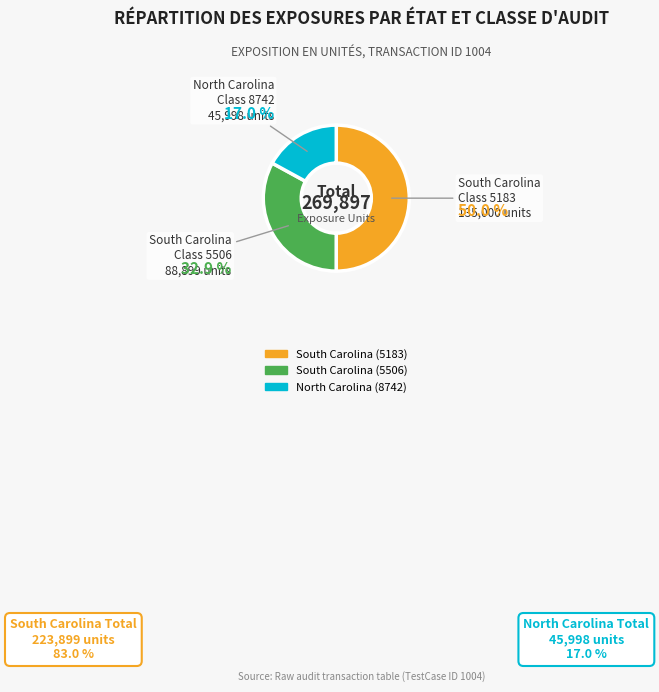

Rank the categories by value from highest to lowest.

South Carolina (5183), South Carolina (5506), North Carolina (8742)